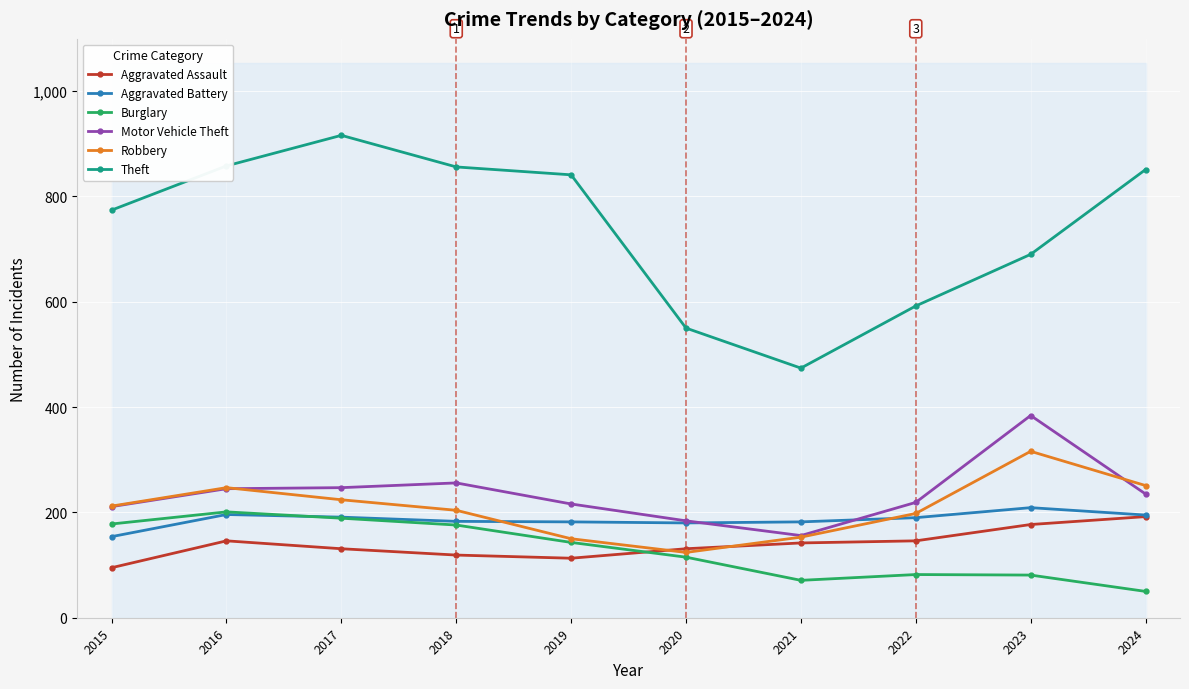

Does the chart display data point markers on the line(s)?

Yes